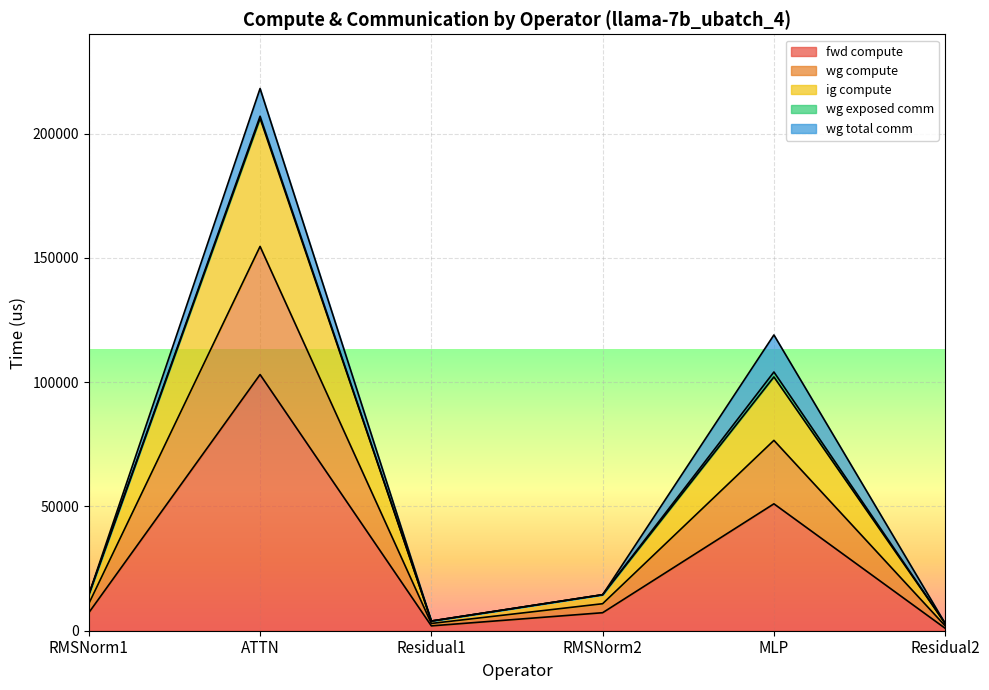

How many interior local valleys does the fwd compute series have?

1